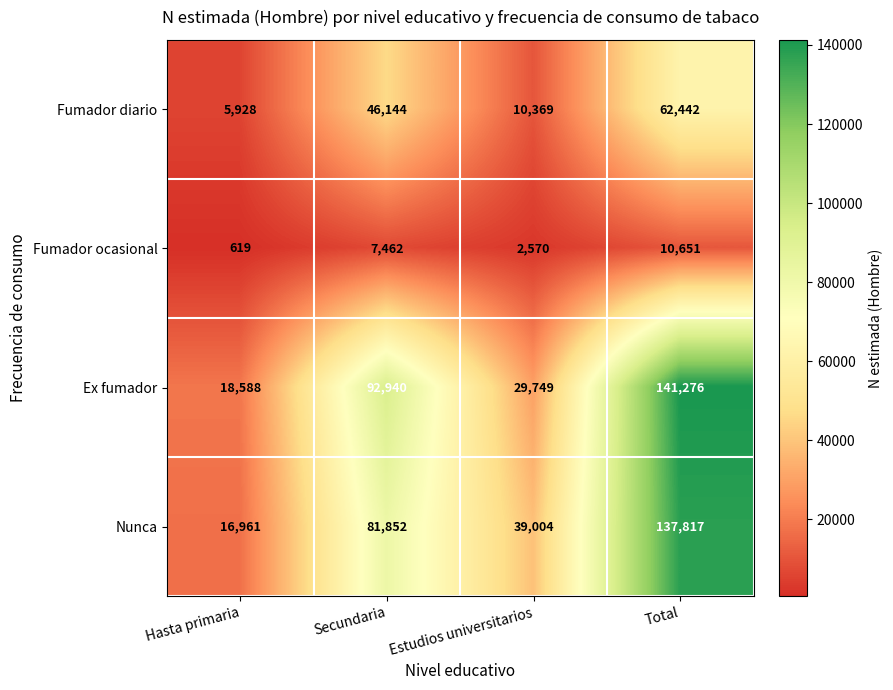

Reading right to left, list all the values displayed in this chart.

Fumador diario: 62442	10369	46144	5928
Fumador ocasional: 10651	2570	7462	619
Ex fumador: 141276	29749	92940	18588
Nunca: 137817	39004	81852	16961